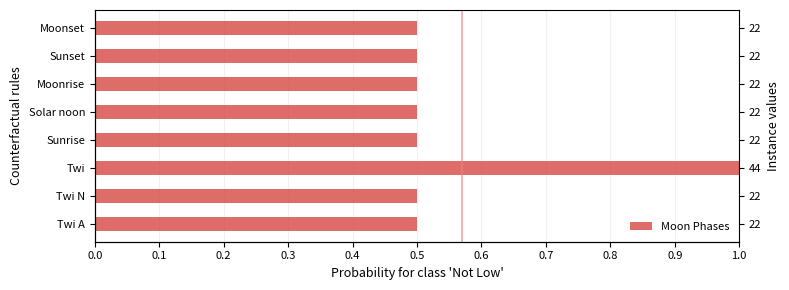

What is the change in value from Twi A to Twi?

+0.5